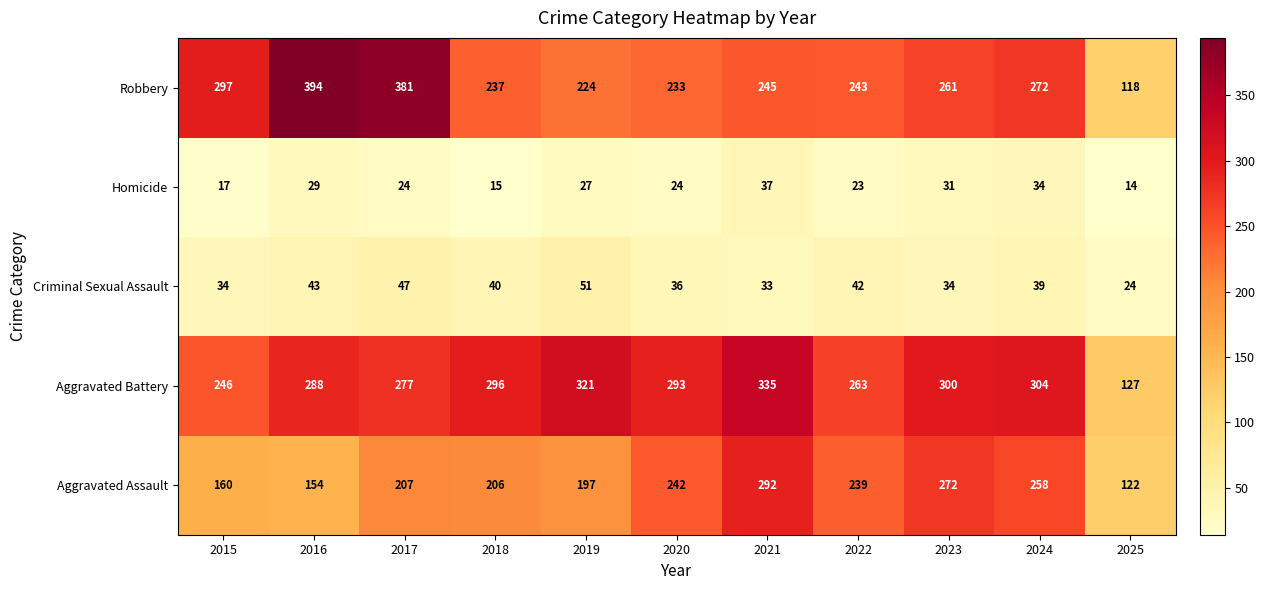

List the series in order of their peak value, lowest first.

Homicide, Criminal Sexual Assault, Aggravated Assault, Aggravated Battery, Robbery